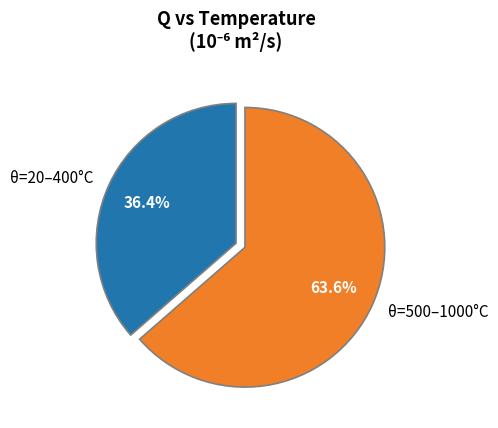

Is there any slice that represents more than half of the pie?

Yes